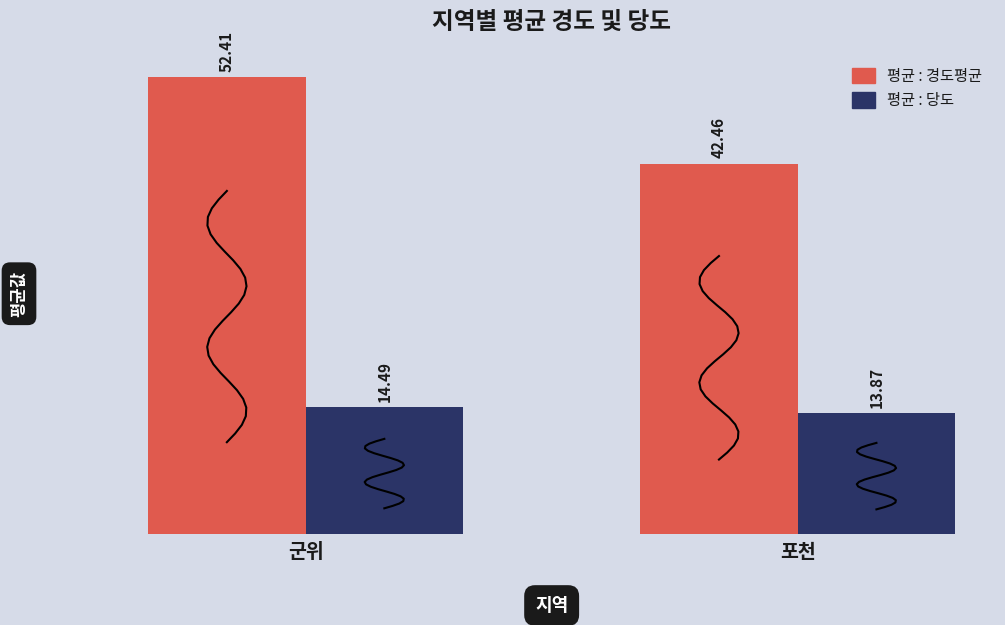

At which label does 평균 : 경도평균 reach its minimum?

포천